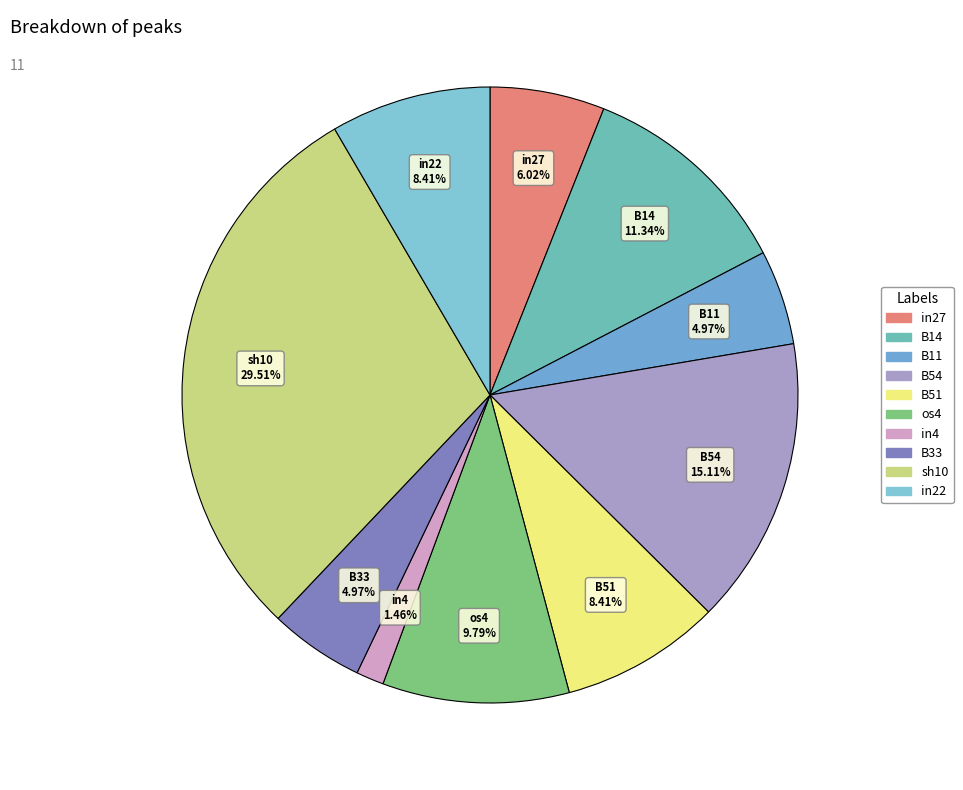

How many slices are in this pie chart?

10